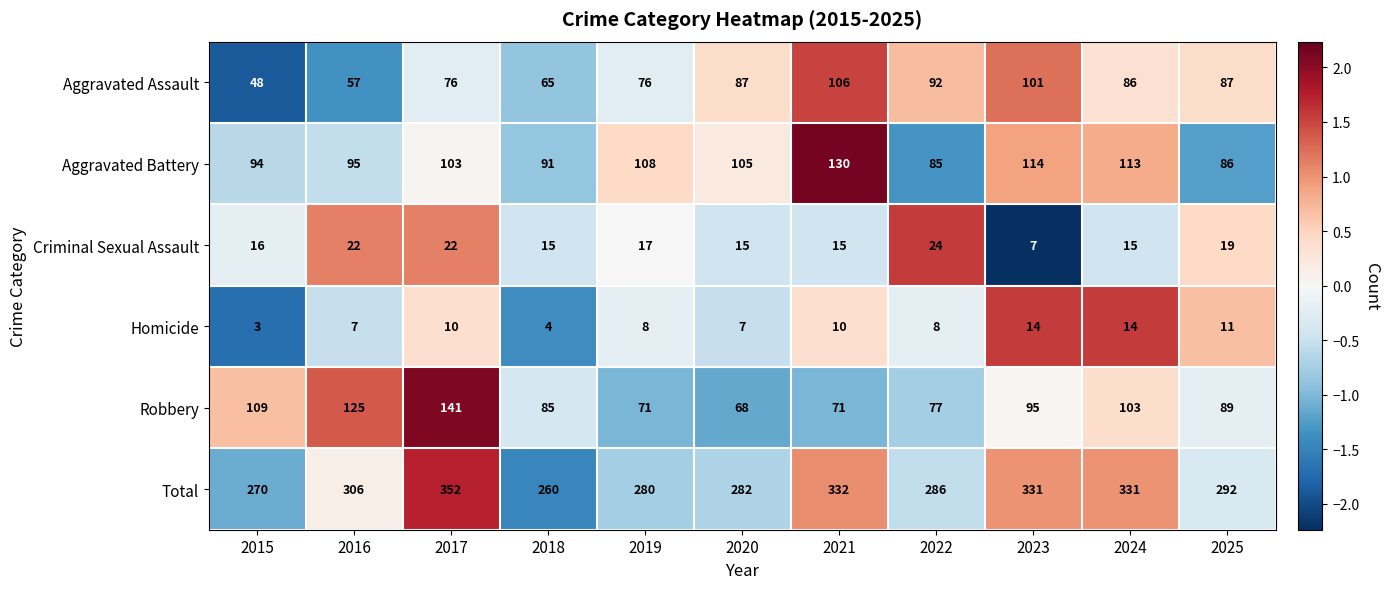

Count the number of categories in the chart.

11